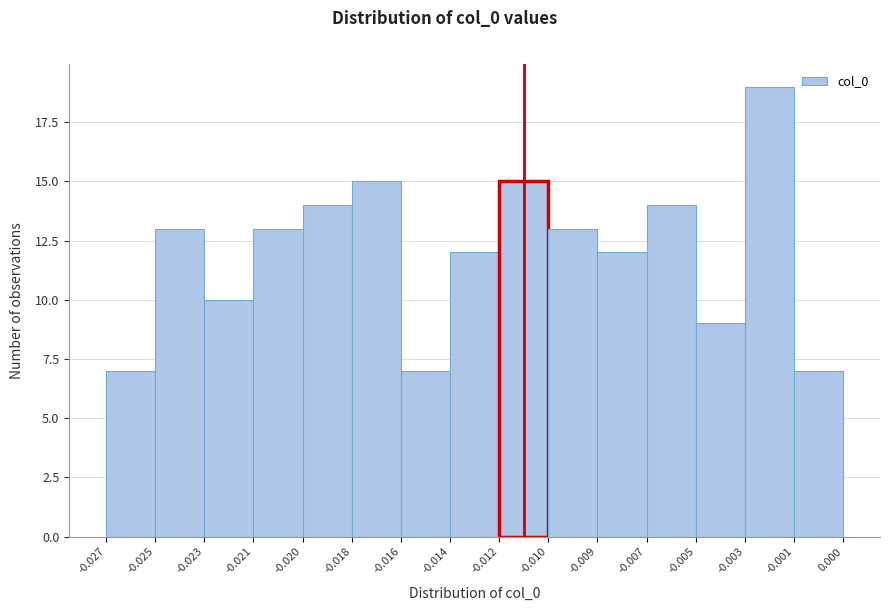

Reading left to right, extract all data points from this chart.

-0.027=7	-0.025=13	-0.023=10	-0.021=13	-0.020=14	-0.018=15	-0.016=7	-0.014=12	-0.012=15	-0.010=13	-0.009=12	-0.007=14	-0.005=9	-0.003=19	-0.001=7